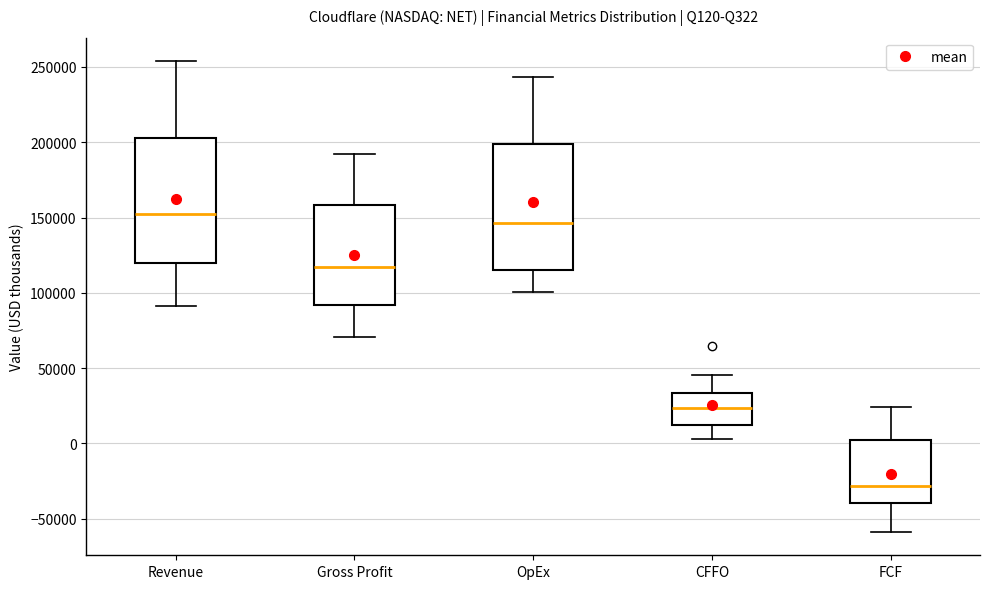

Which box has the lowest median line?

FCF